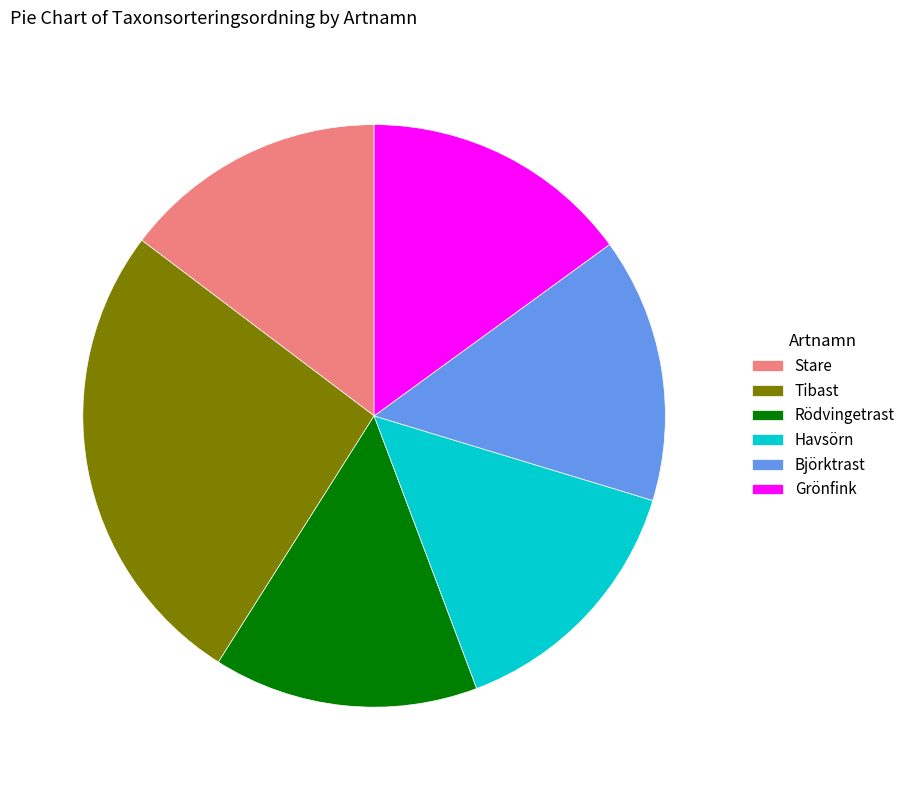

What is the largest slice in the pie chart?

Tibast